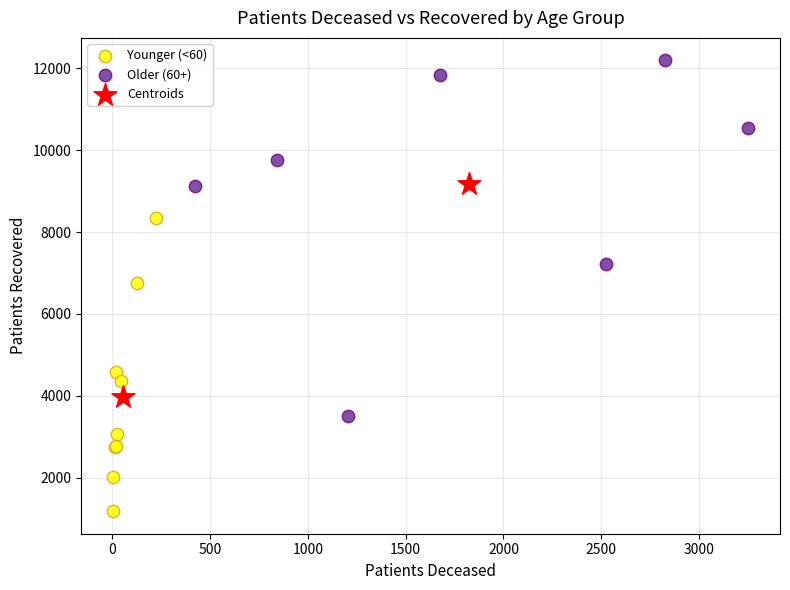

What are all the series names shown in the legend?

Younger (<60), Older (60+), Centroids